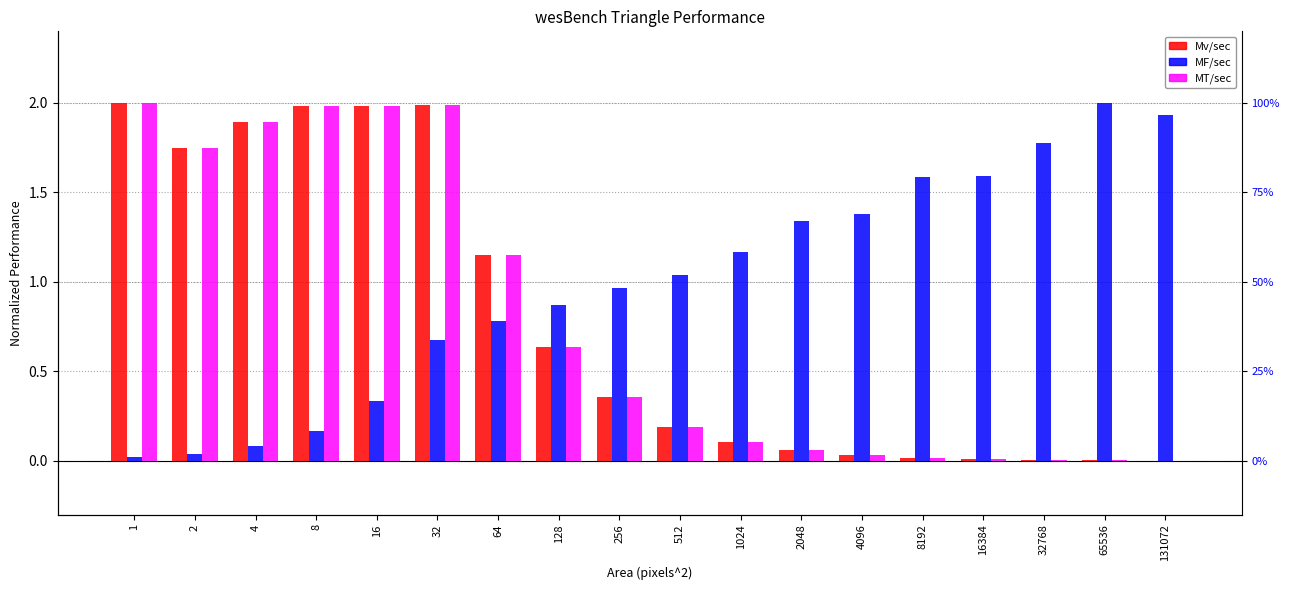

What is the sum of the MF/sec values at 256 and 2048?

2.3